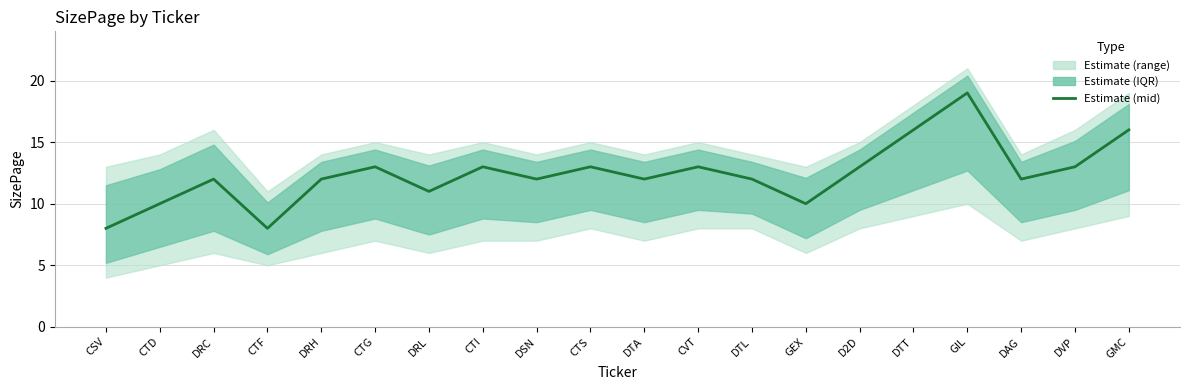

Rank the categories by value from lowest to highest.

CSV, CTF, CTD, GEX, DRL, DRC, DRH, DSN, DTA, DTL, DAG, CTG, CTI, CTS, CVT, D2D, DVP, DTT, GMC, GIL